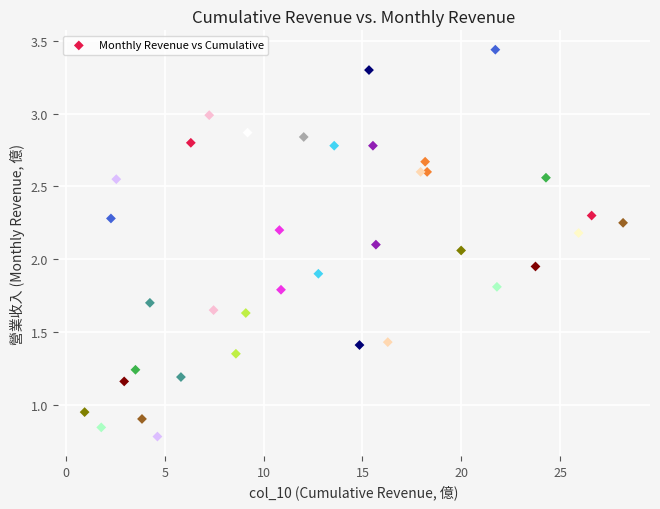

What is the range of X values (max minus min)?

27.2